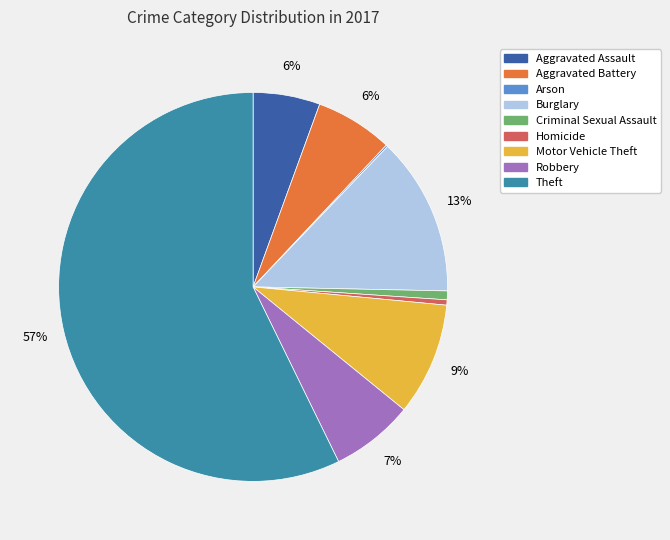

The Burglary slice represents 19% of the pie. True or false?

False